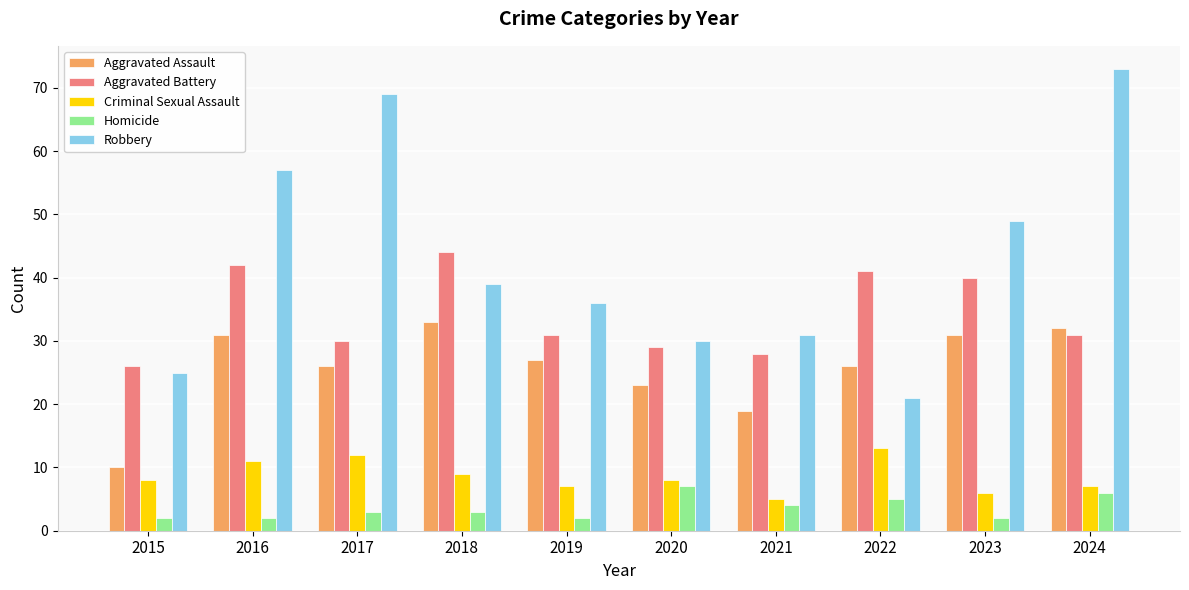

Where is Criminal Sexual Assault nearest to the value 9?

2018